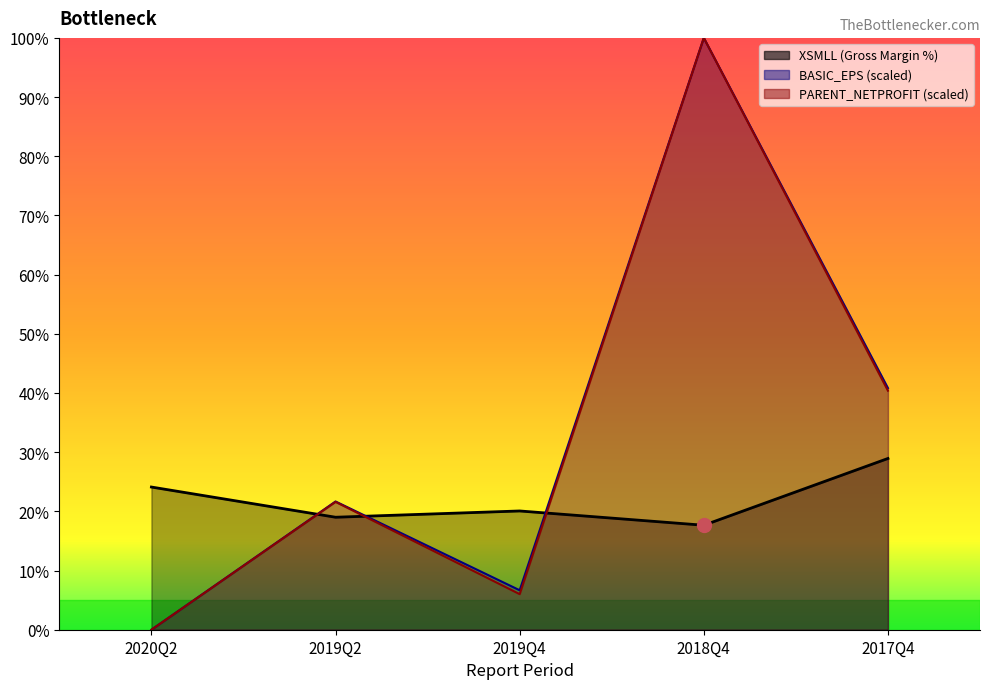

Is it true that XSMLL equals 17.7 at 2018Q4?

True